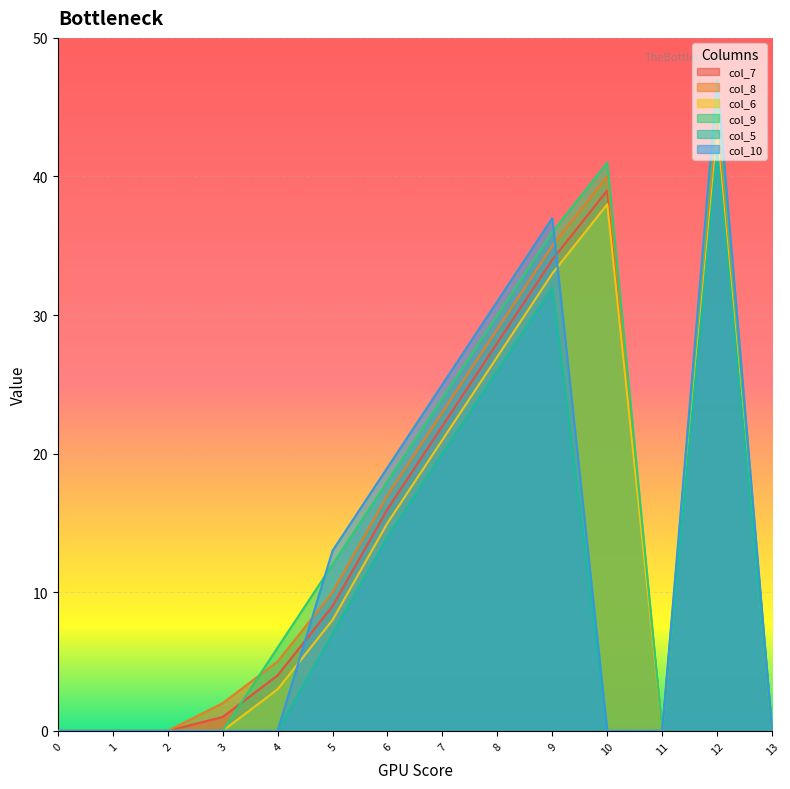

Is the value of col_8 at 6 greater than the value of col_9 at 12?

No